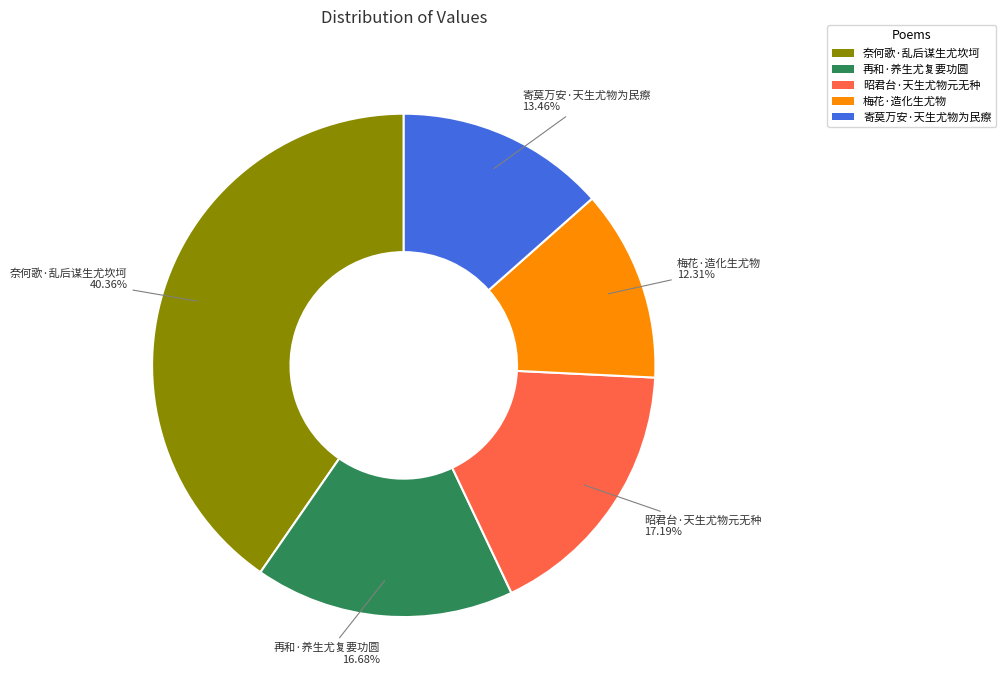

To the nearest percent, what percentage of the pie is 梅花·造化生尤物?

12%